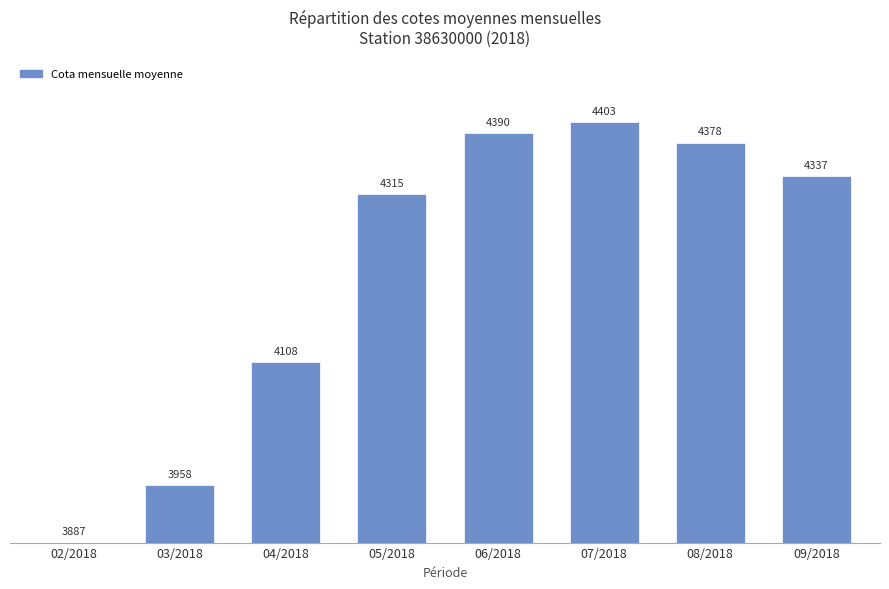

What is the label of the 3rd bar from the right?

07/2018